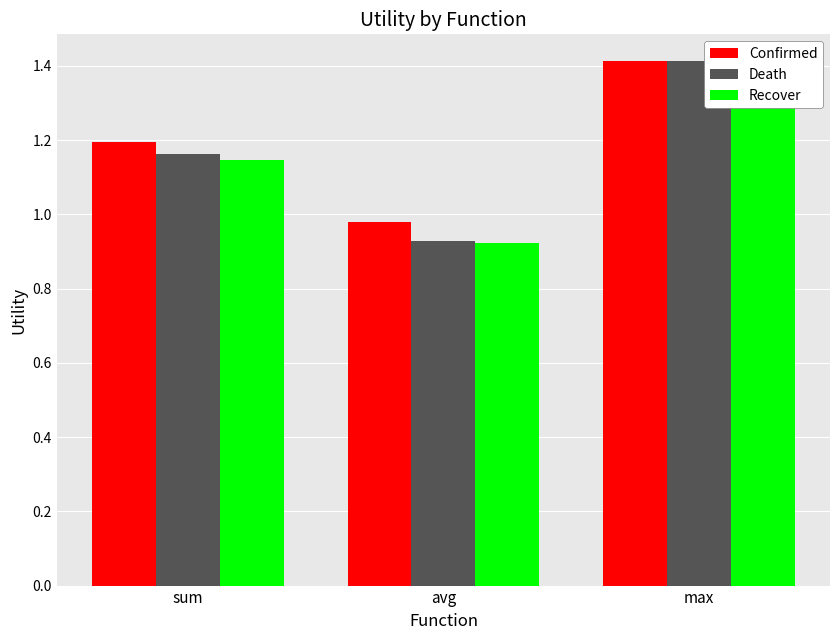

Reading left to right, what are all the values shown in this chart?

Confirmed: sum=1.2	avg=1.0	max=1.4
Death: sum=1.2	avg=0.9	max=1.4
Recover: sum=1.1	avg=0.9	max=1.4